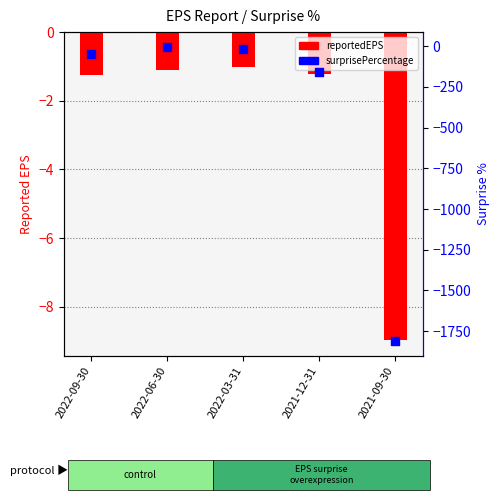

Is the value of surprisePercentage at 2022-06-30 greater than the value of reportedEPS at 2021-09-30?

Yes